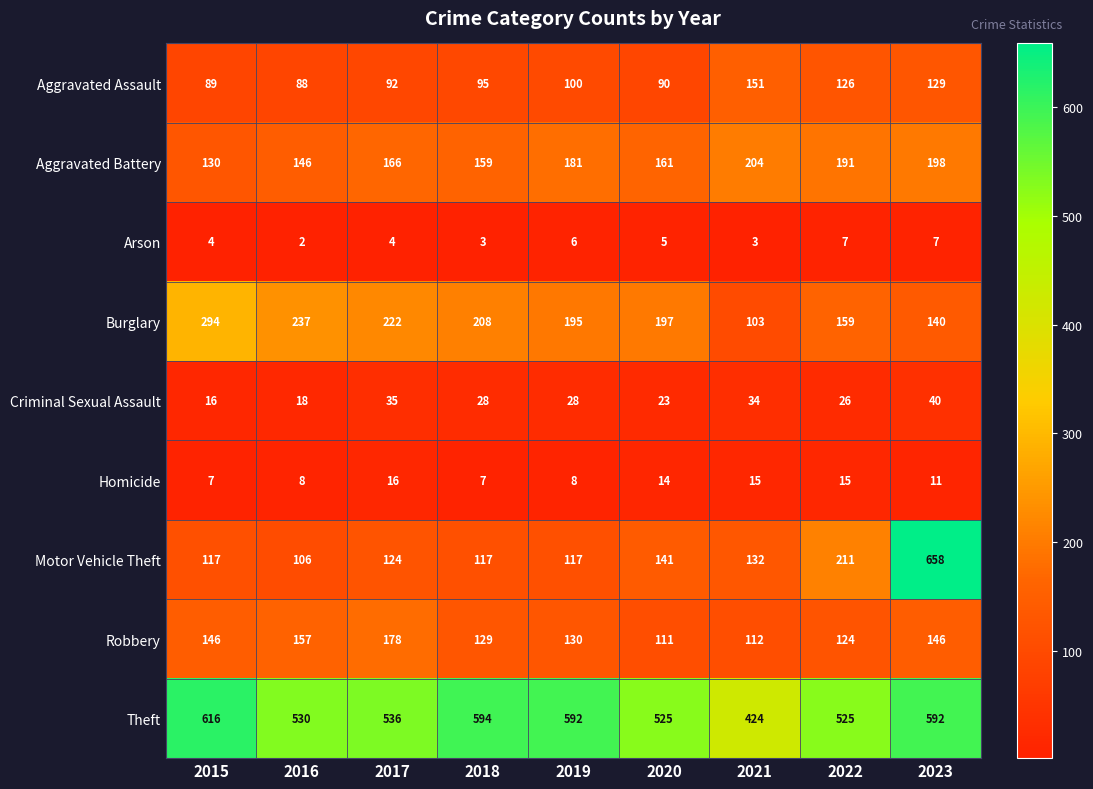

What is the greatest value displayed?

658